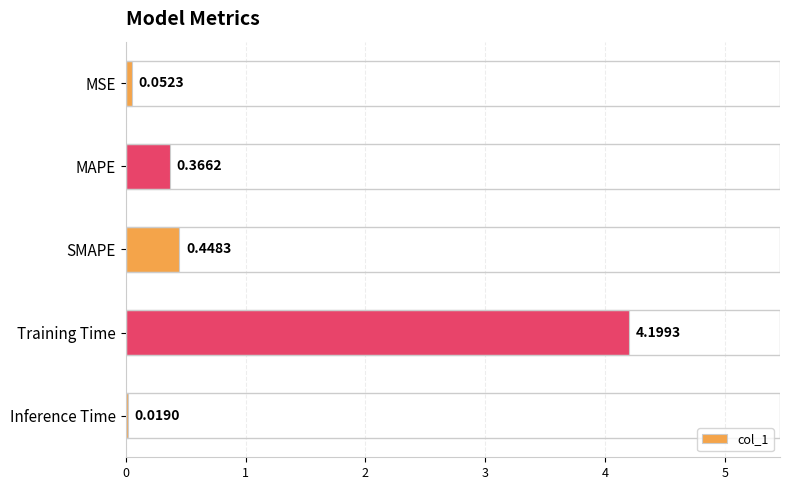

Where is the data nearest to the value 2?

SMAPE